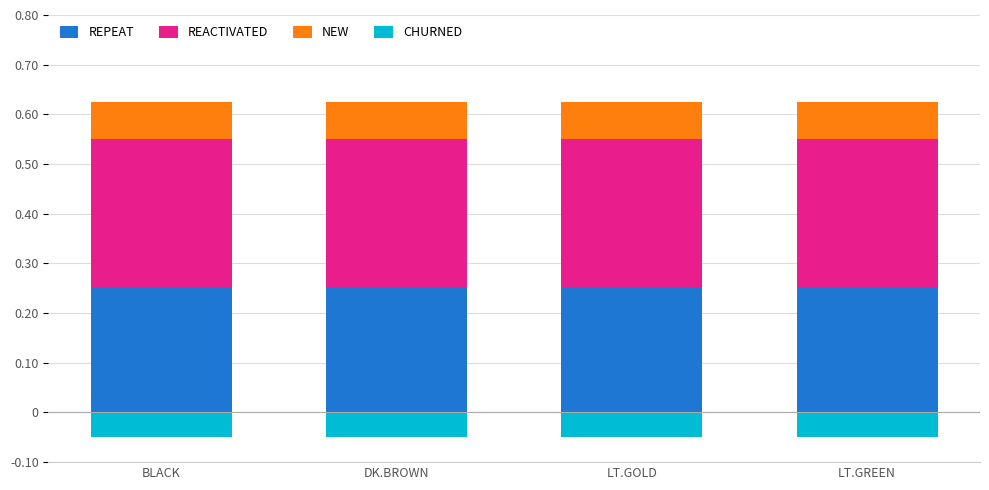

What is the label of the 3rd bar from the left?

LT.GOLD